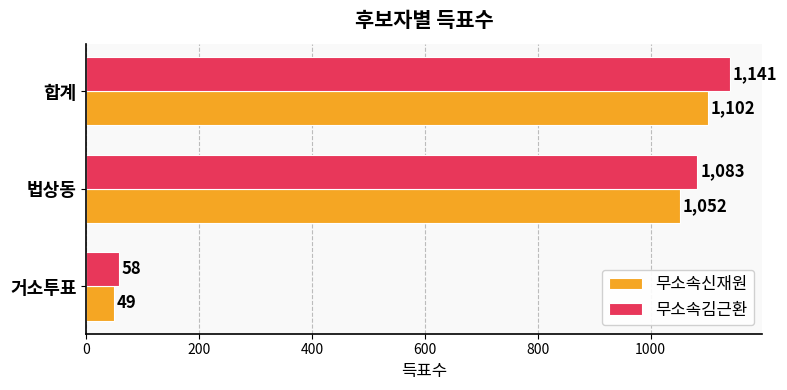

At which label is 무소속신재원 closest to 575?

법상동